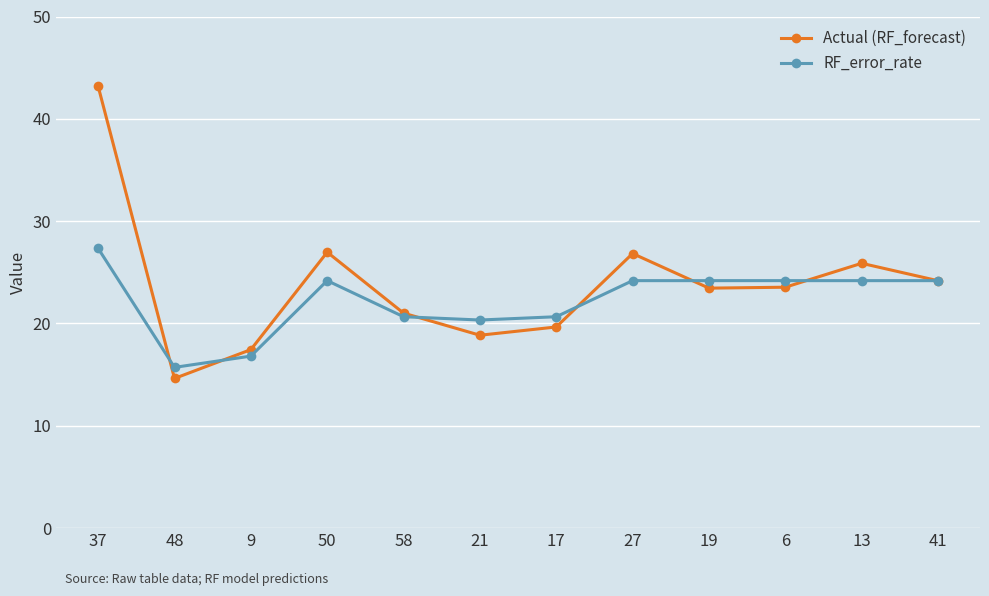

What is the lowest value of the Actual (RF_forecast) series?

14.6